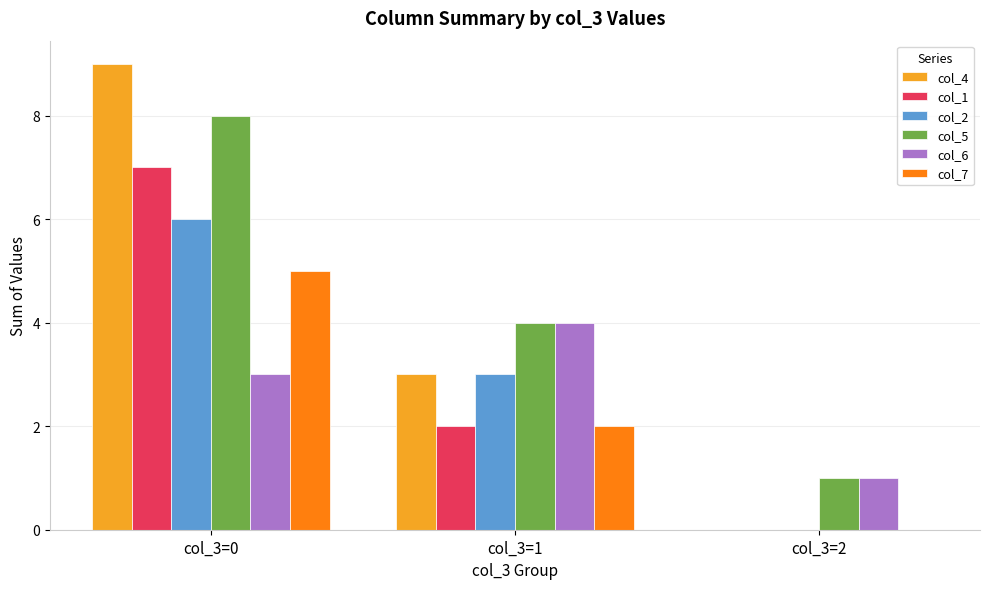

How many groups of bars are there?

3